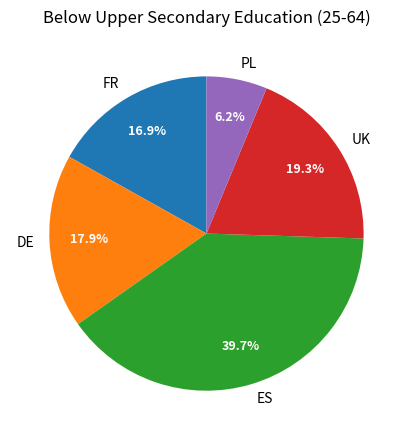

True or false: DE accounts for 18% of the total.

True